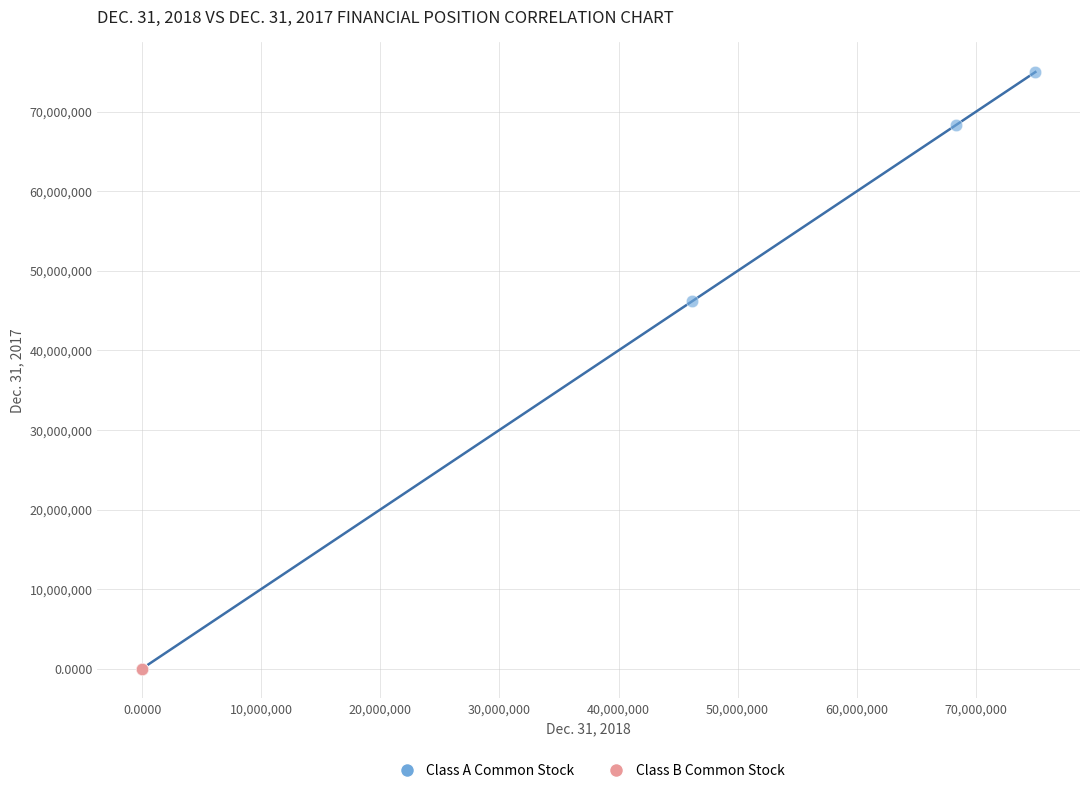

What are all the series names shown in the legend?

Class A Common Stock, Class B Common Stock